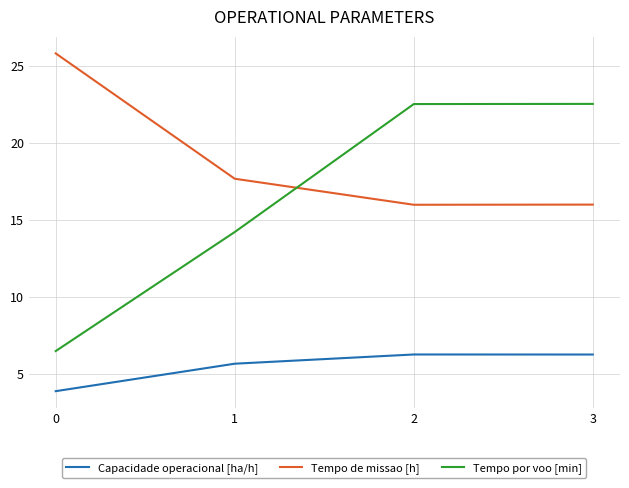

What is the average value of the Tempo de missao [h] series?

18.9